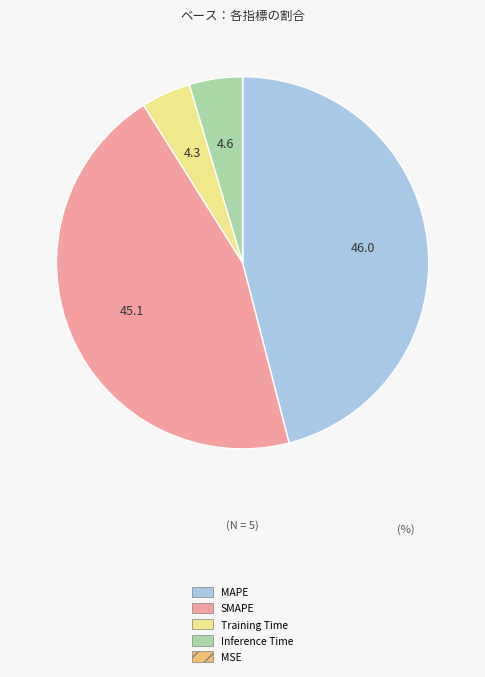

Is there any slice that represents more than half of the pie?

No